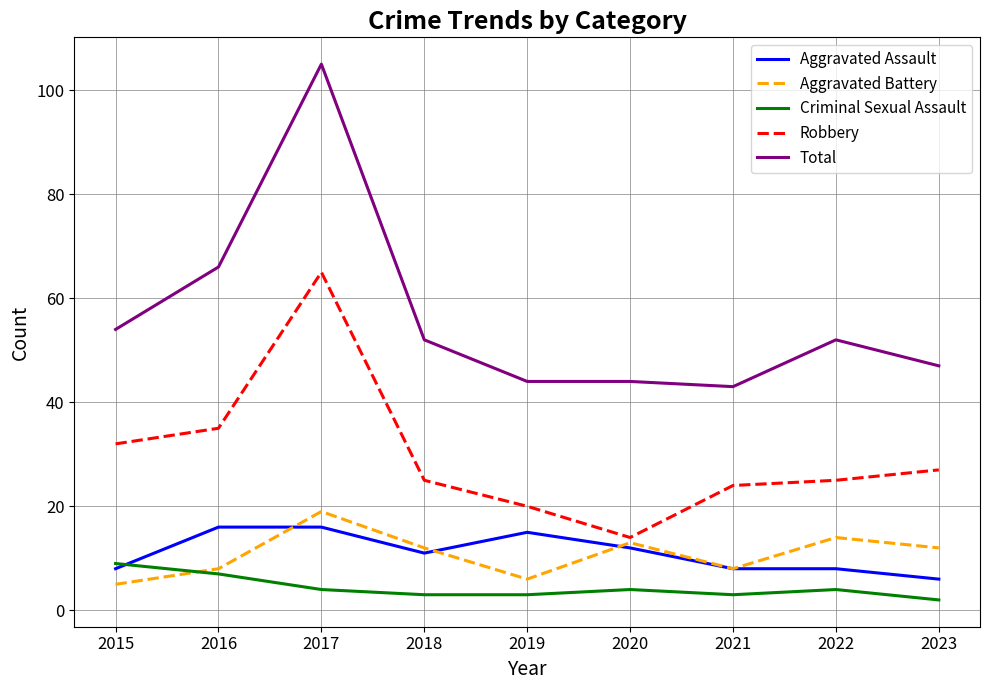

Is the value of Criminal Sexual Assault at 2022 greater than the value of Aggravated Assault at 2022?

No